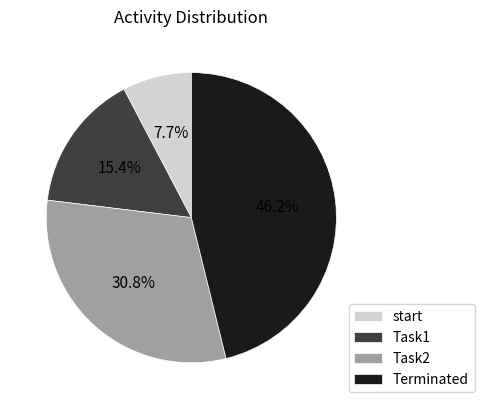

Between Terminated and start, which is larger?

Terminated